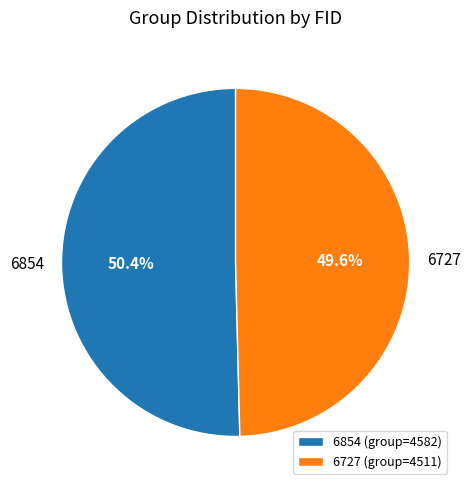

To the nearest percent, what is the difference between the 6854 and 6727 slice percentages?

1%